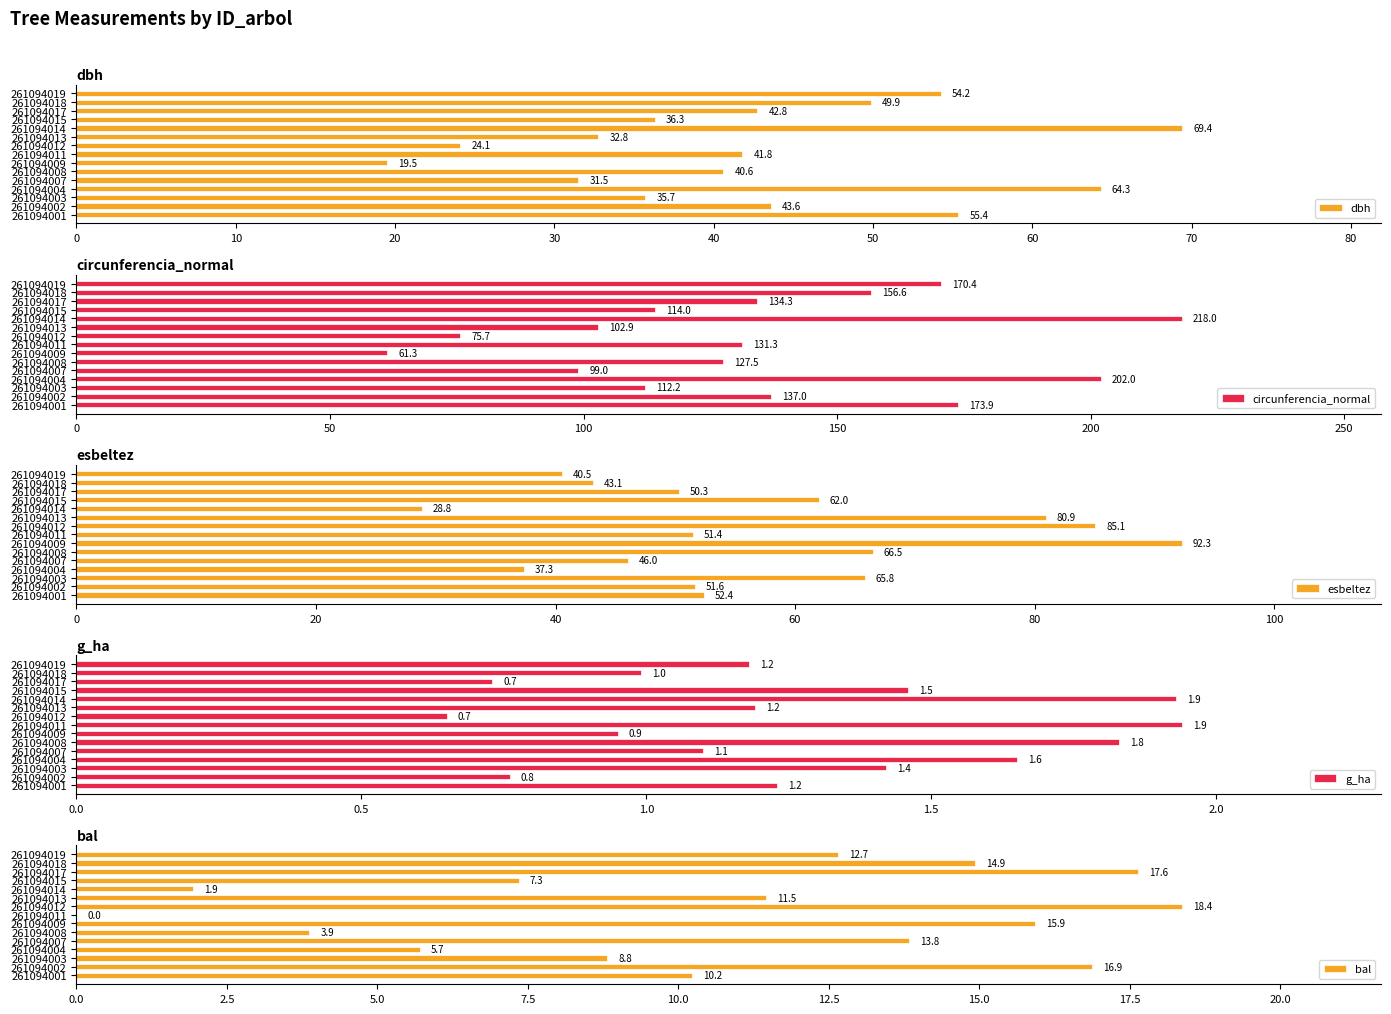

Which series has the widest spread of values?

circunferencia_normal